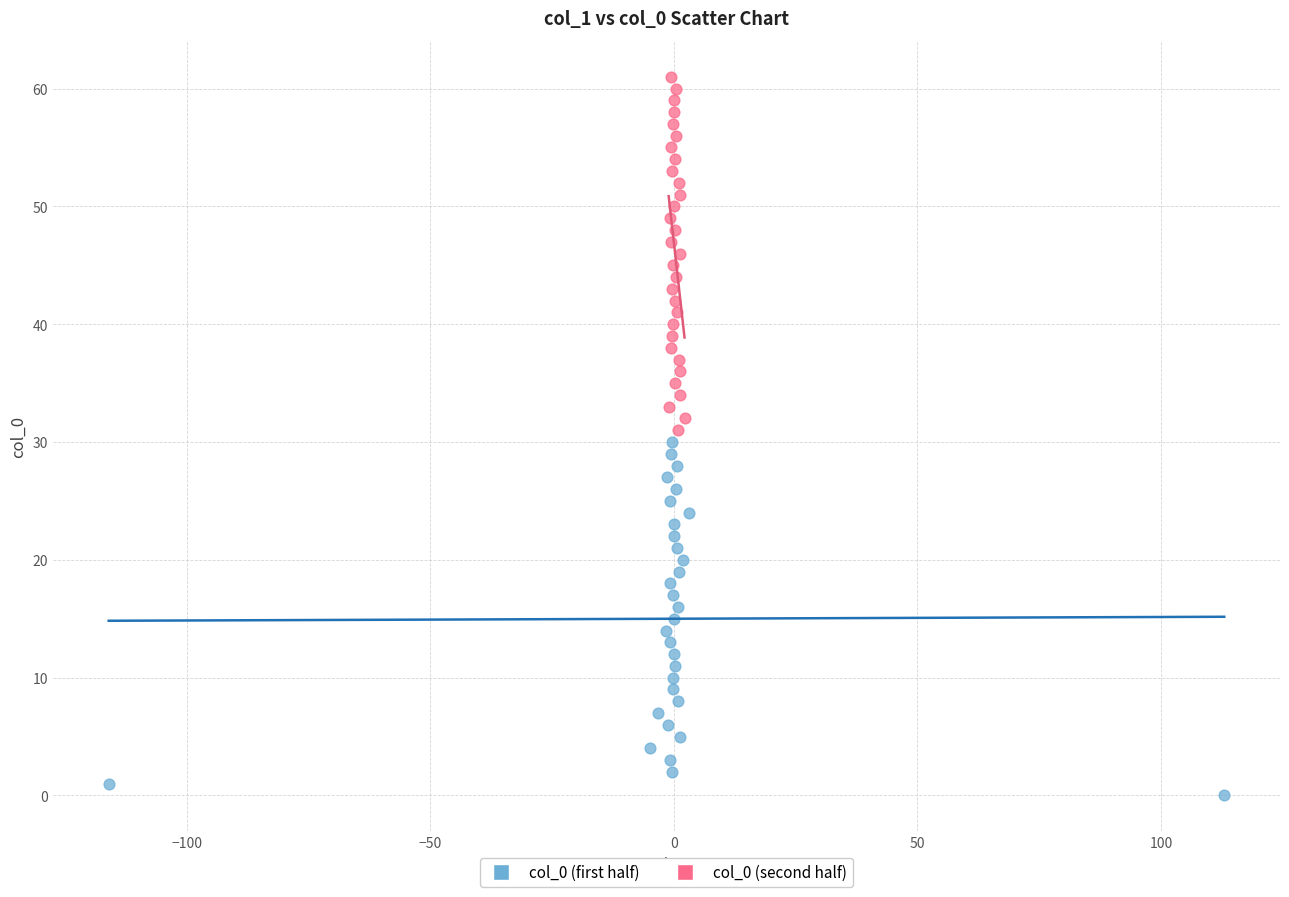

Which series reaches the maximum Y coordinate?

col_0 (second half)